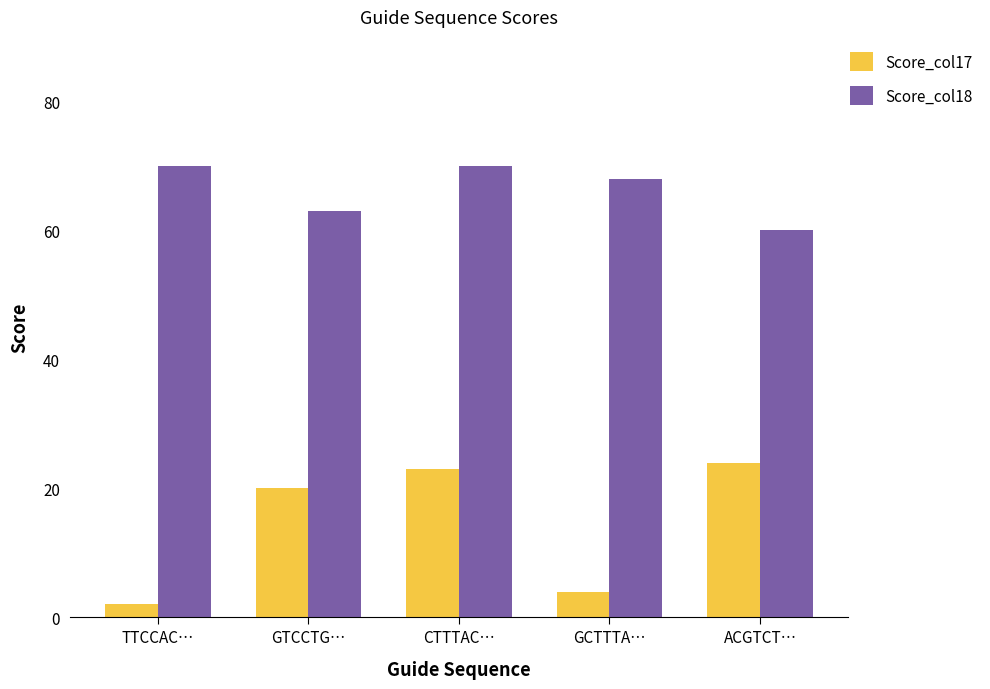

What is the approximate value of Score_col18 at TTCCAC…?

70